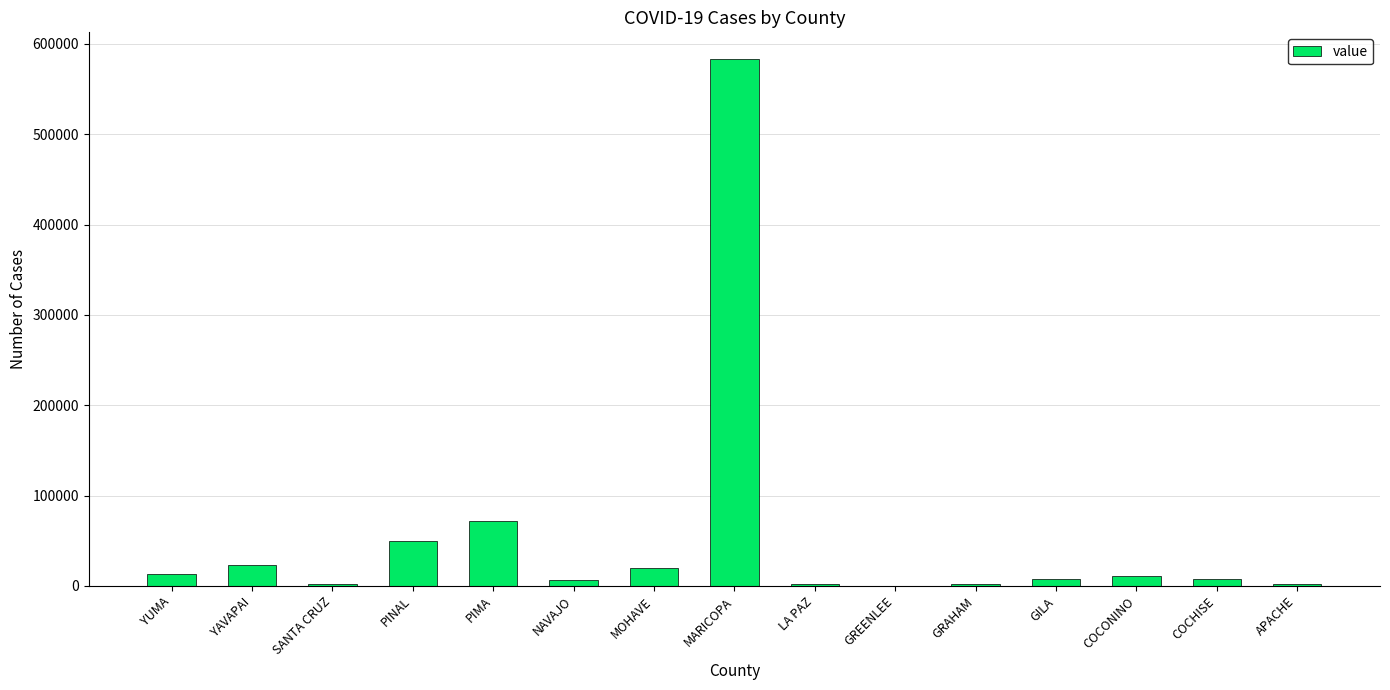

Is it true that the value at NAVAJO is 6636?

True